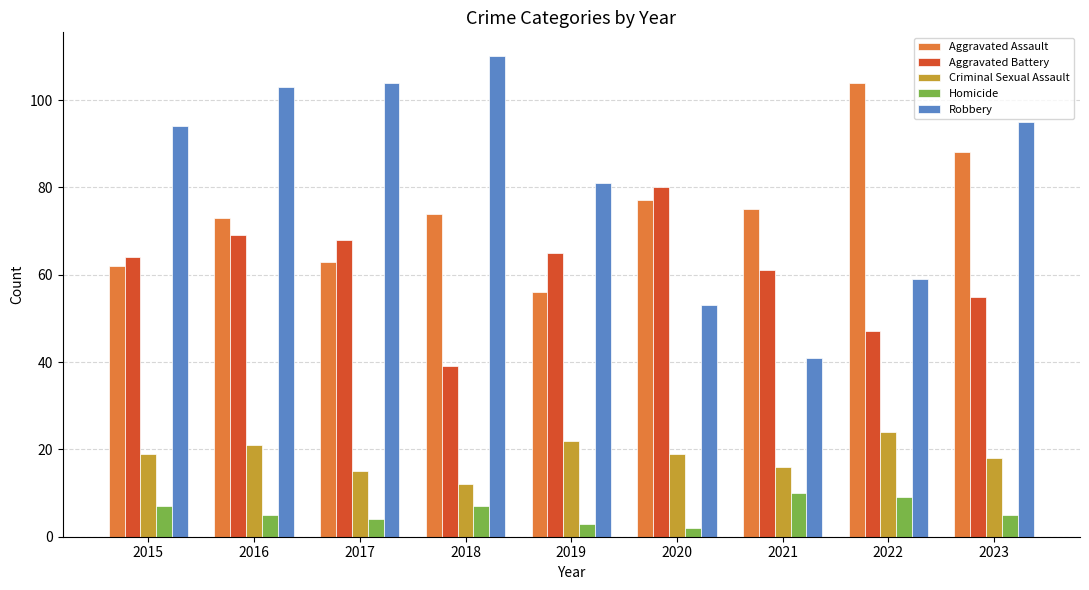

The value of Criminal Sexual Assault at 2021 is 16. True or false?

True